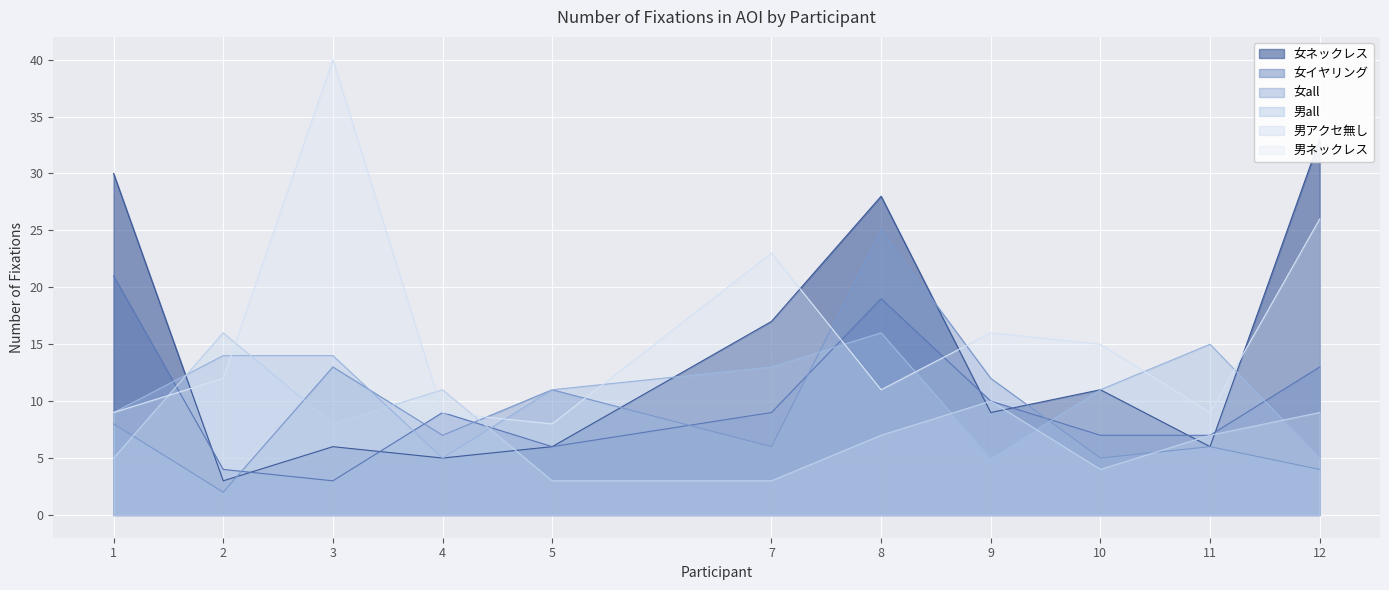

What is the maximum value for 男all?

16